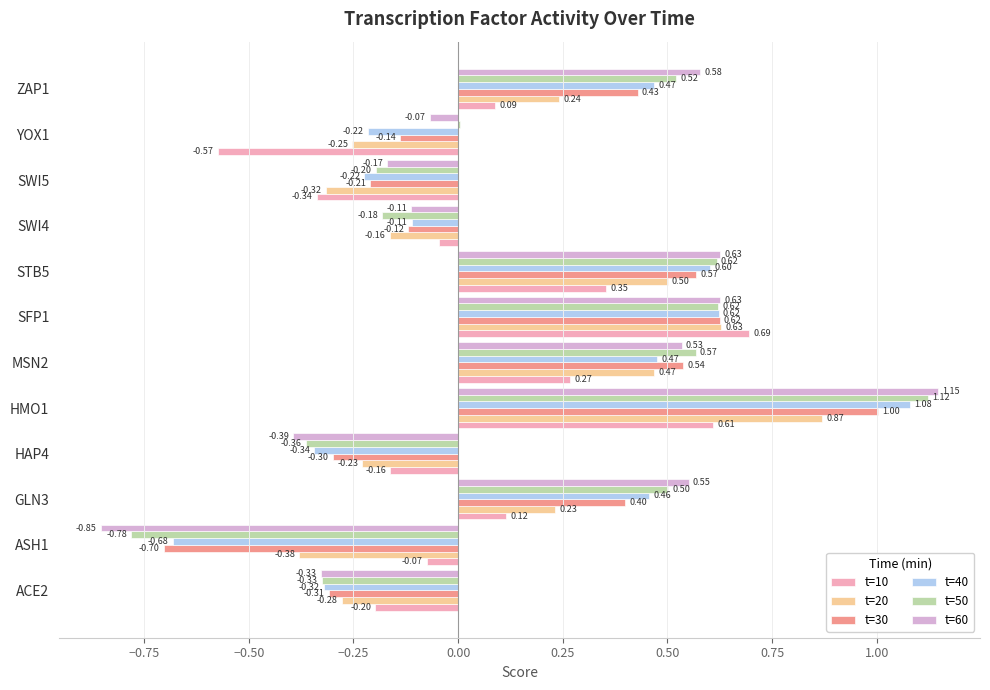

Which series changed the most between GLN3 and HMO1?

t=20